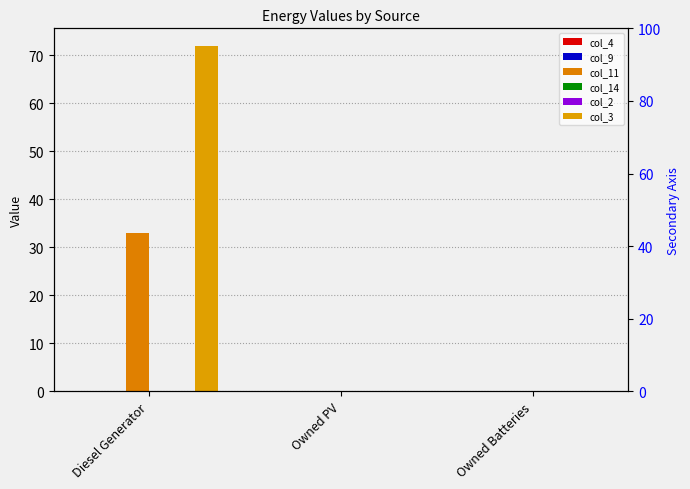

Rank the series at Diesel Generator from lowest to highest value.

col_4, col_9, col_14, col_2, col_11, col_3